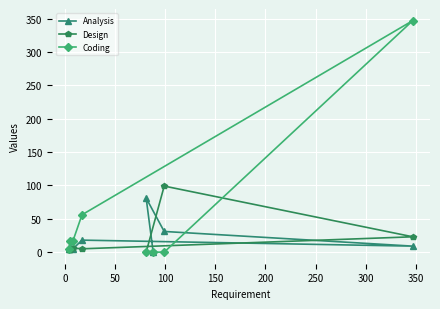

What is the maximum value for Design?

99